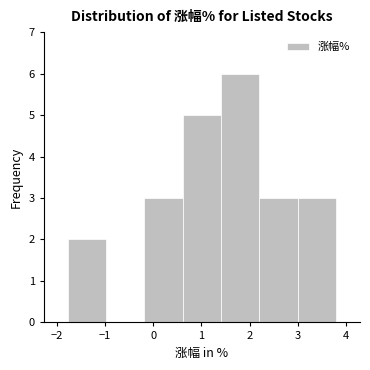

Reading left to right, list every bar in this chart as the range it spans on the x-axis followed by its height. Neither the bar edges nor the heights are printed on the chart, so give them approximately, as read against the axes.

-1.8 to -1.0: 2
-1.0 to -0.2: 0
-0.2 to 0.6: 3
0.6 to 1.4: 5
1.4 to 2.2: 6
2.2 to 3.0: 3
3.0 to 3.8: 3